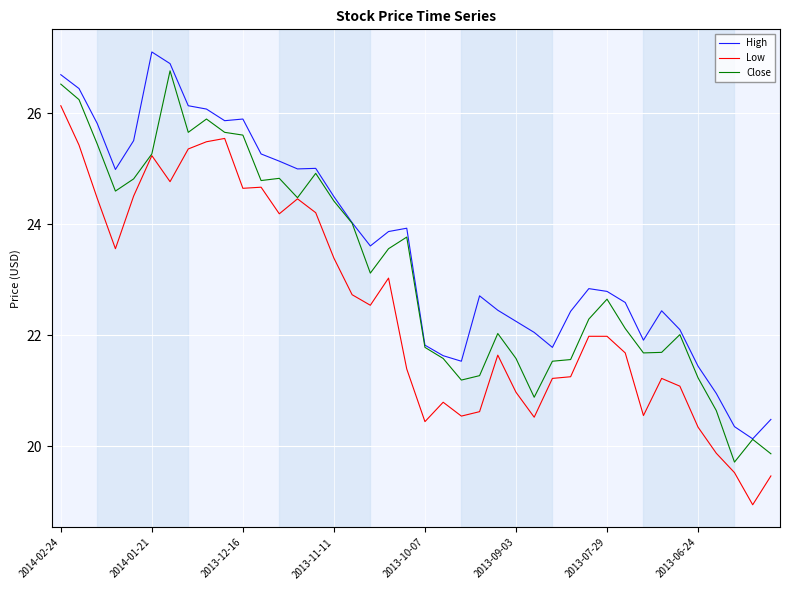

True or false: Low and High intersect in this chart.

False